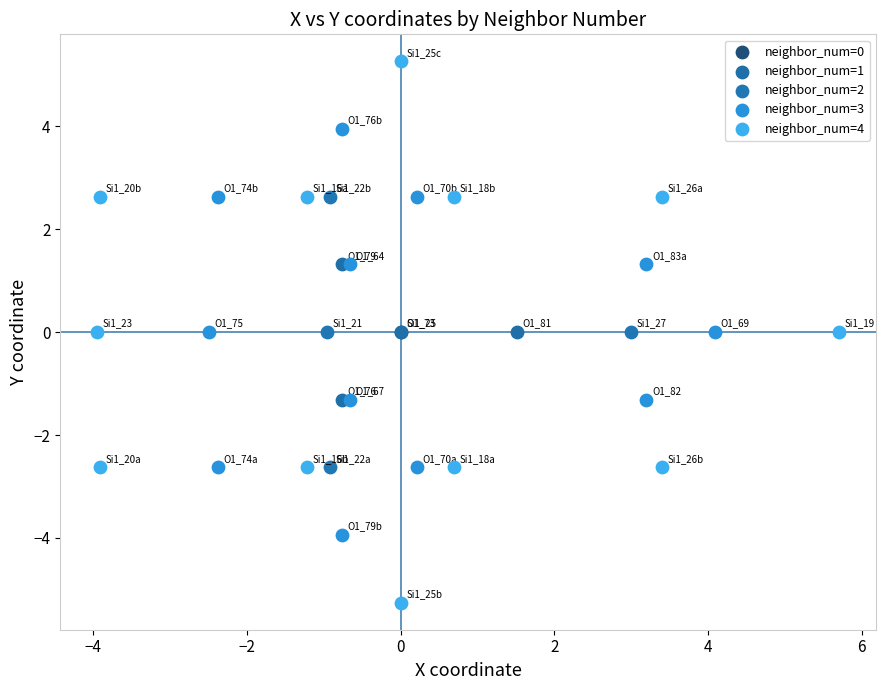

Which series contains the highest Y value?

neighbor_num=4